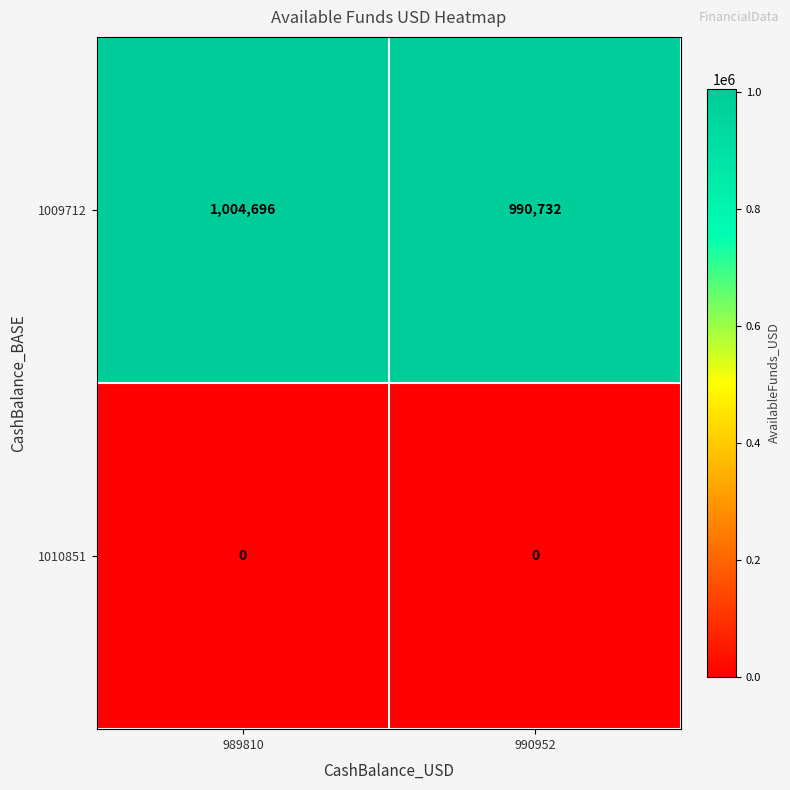

At which label does 1009712 reach its peak?

989810